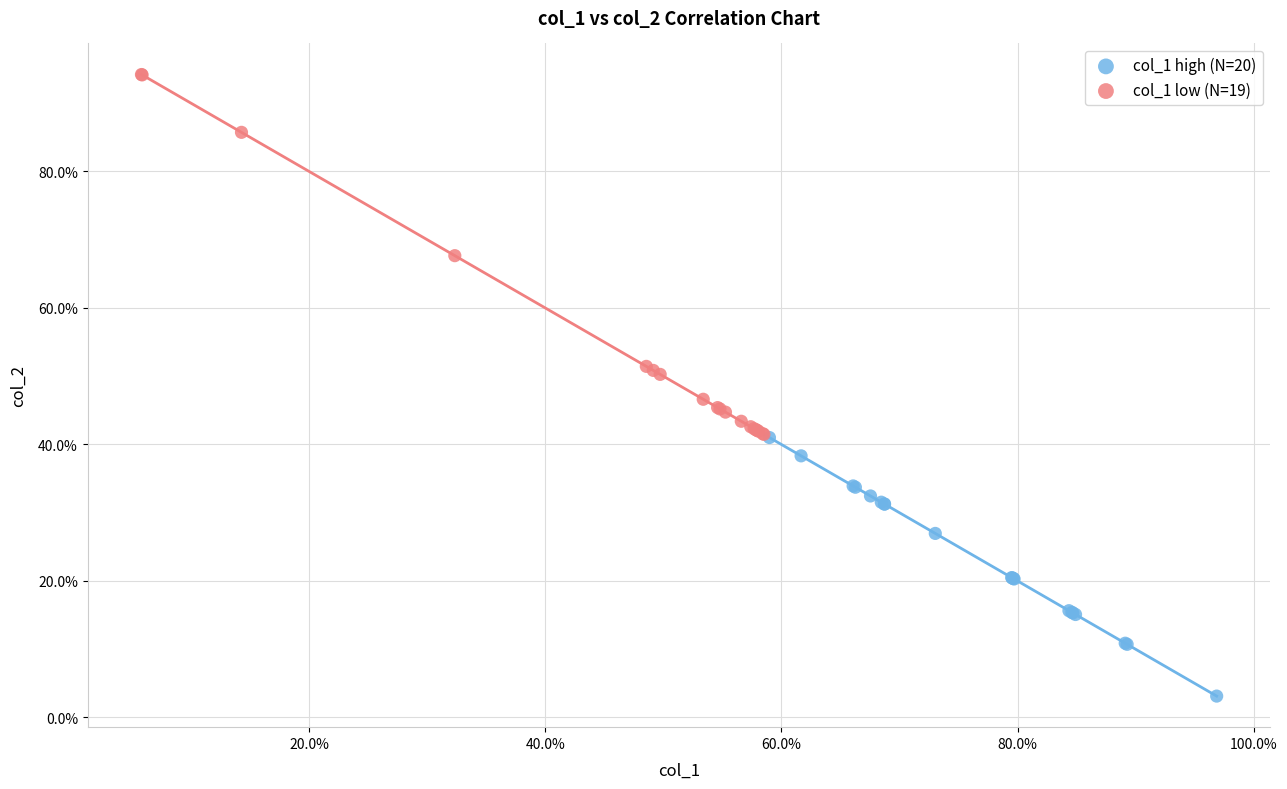

What are all the series names shown in the legend?

col_1 high (N=20), col_1 low (N=19)